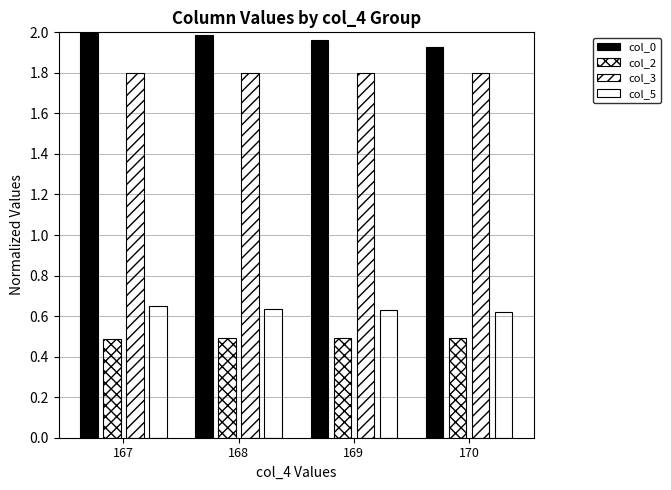

What is the average value of the col_5 series?

0.6